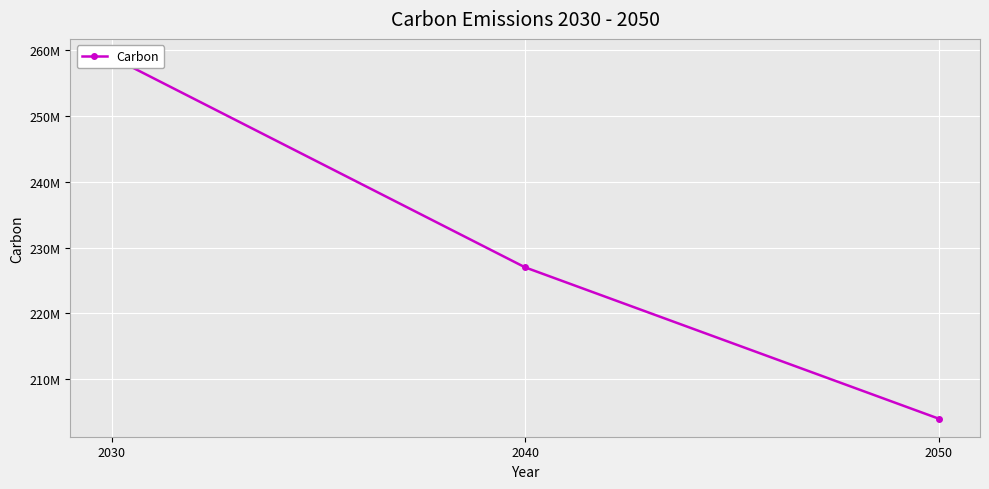

What value does the data have at 2050?

204000000